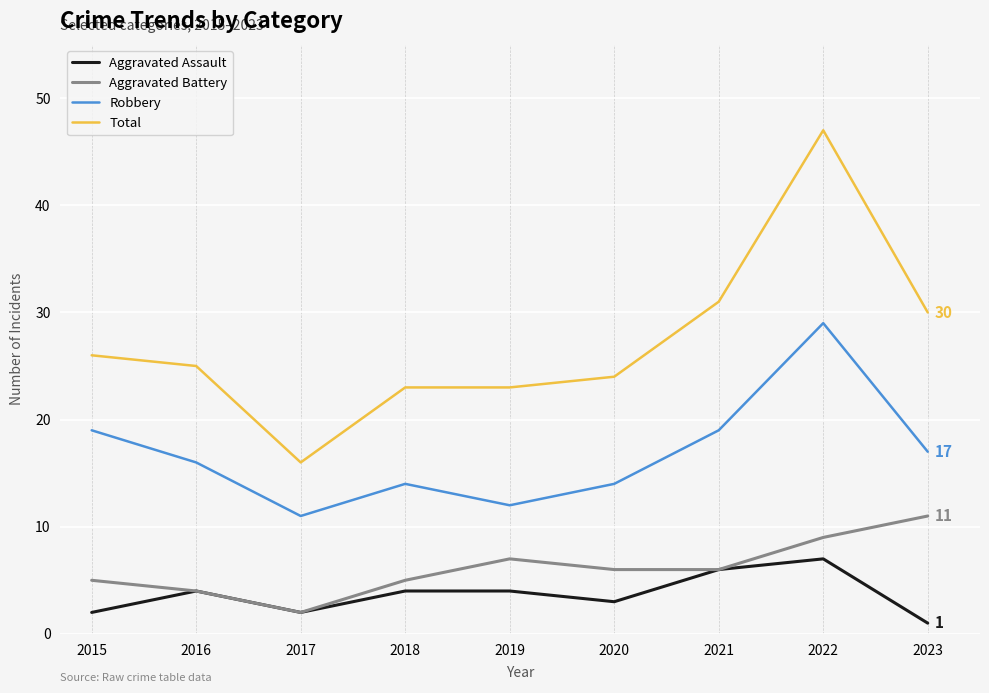

True or false: Total and Aggravated Battery cross at least once.

False